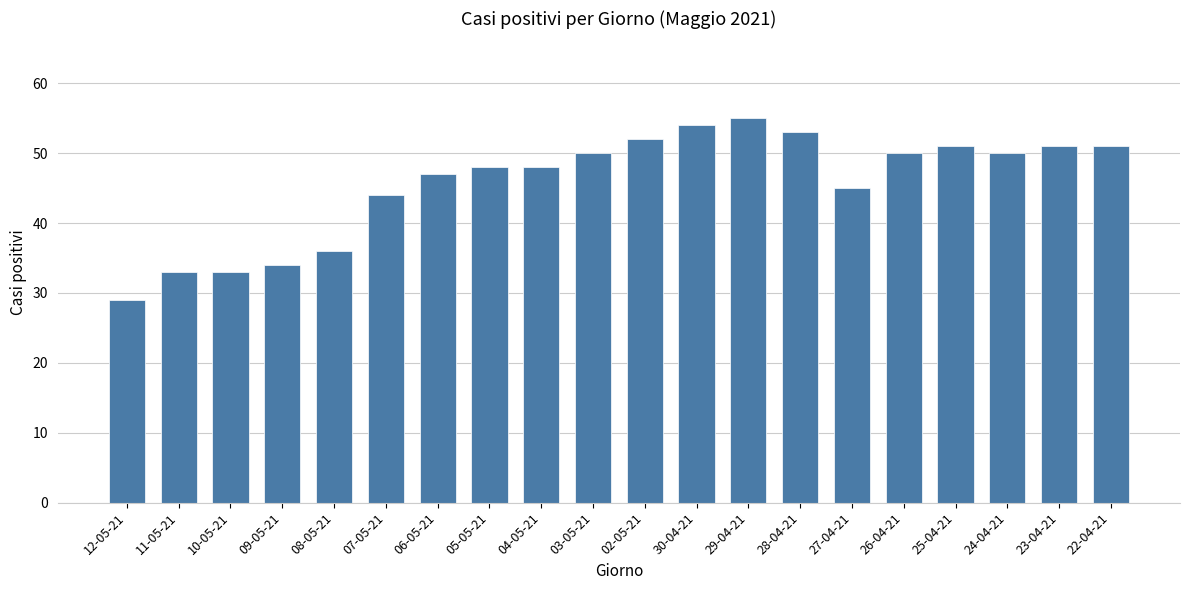

What is the greatest value displayed?

55